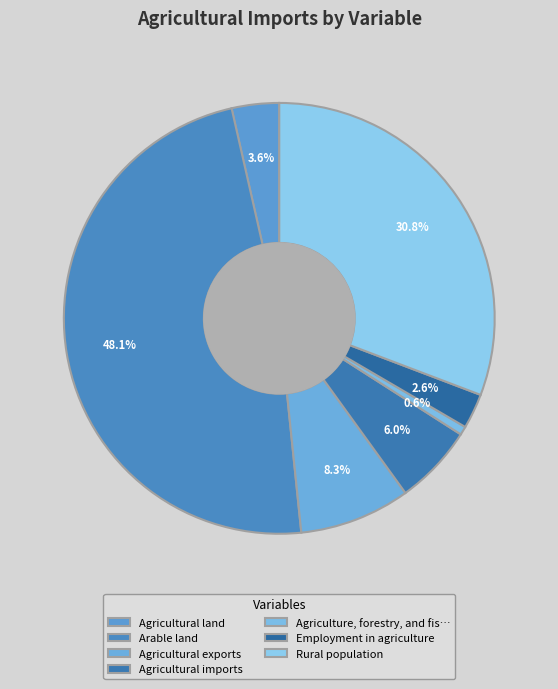

How many segments does this pie chart have?

7